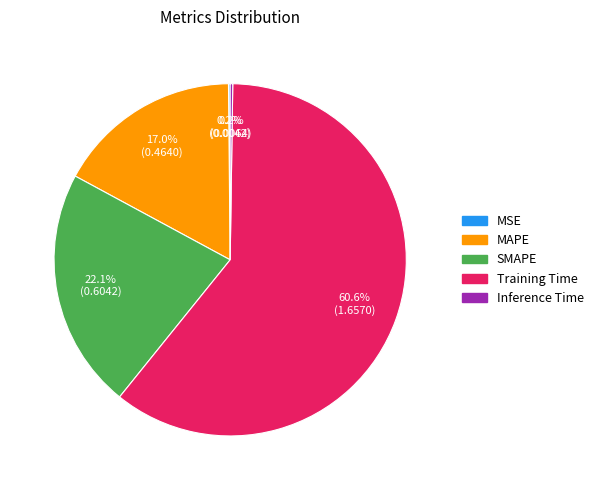

Which category has the biggest portion of the pie?

Training Time